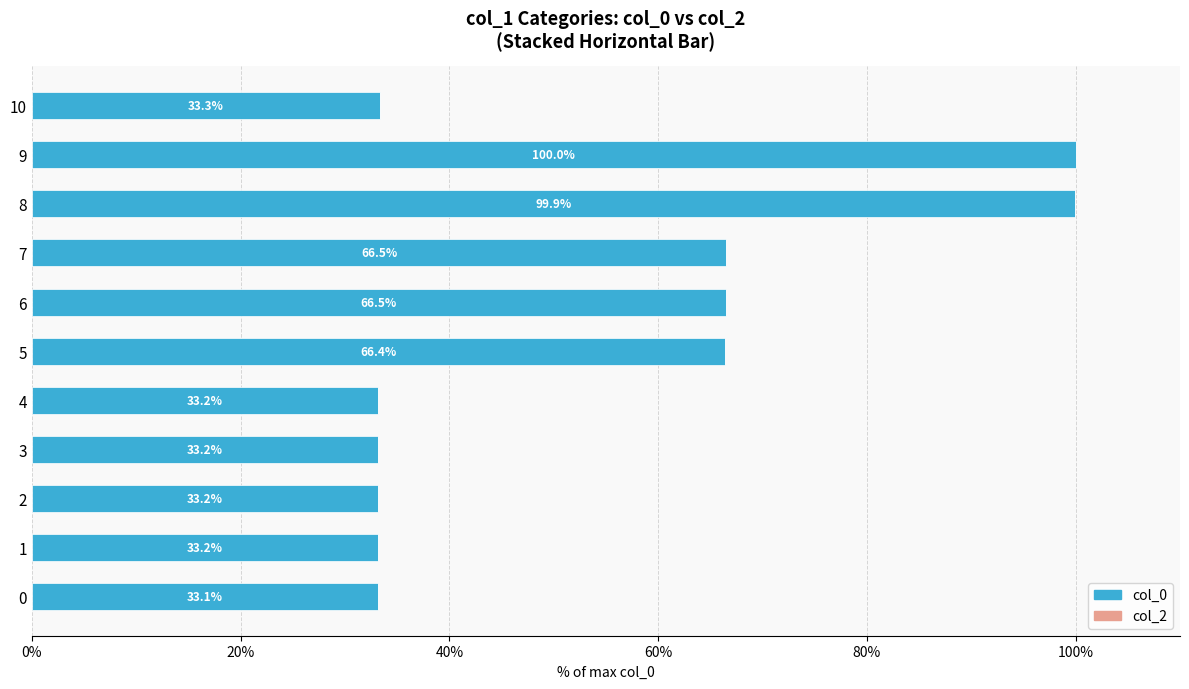

True or false: the data shows 66.5 at 6.

True